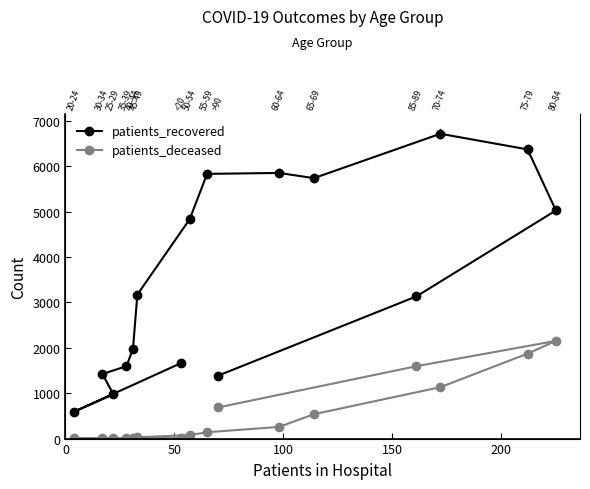

List the series in order of their peak value, lowest first.

patients_deceased, patients_recovered